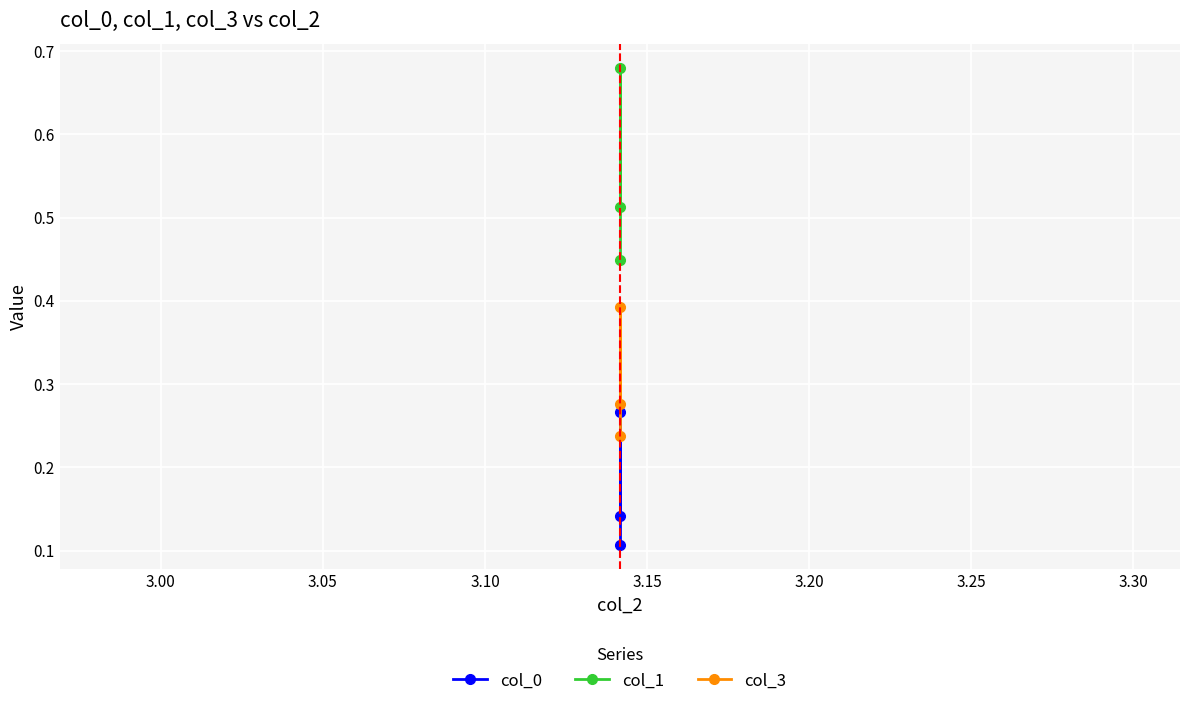

Which series has the largest total across all categories?

col_1